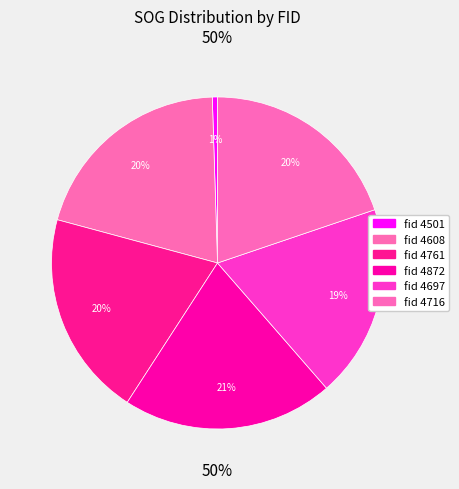

True or false: 4716 accounts for 20% of the total.

True